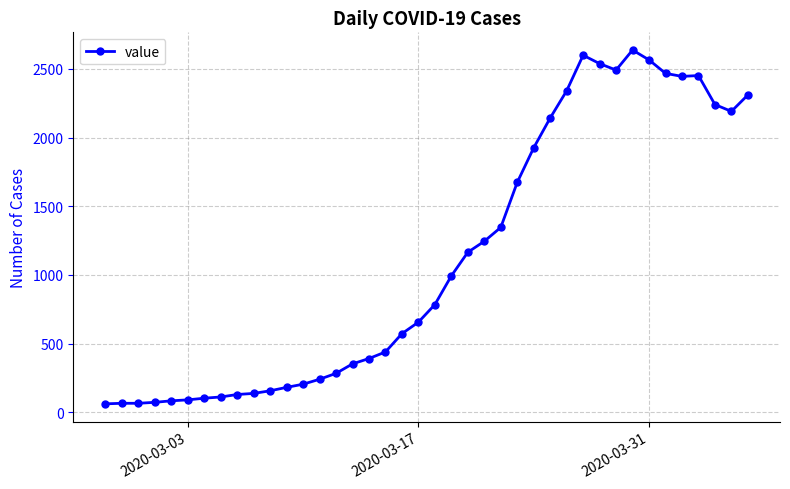

True or false: there are more than 1 points higher than both neighbors.

True